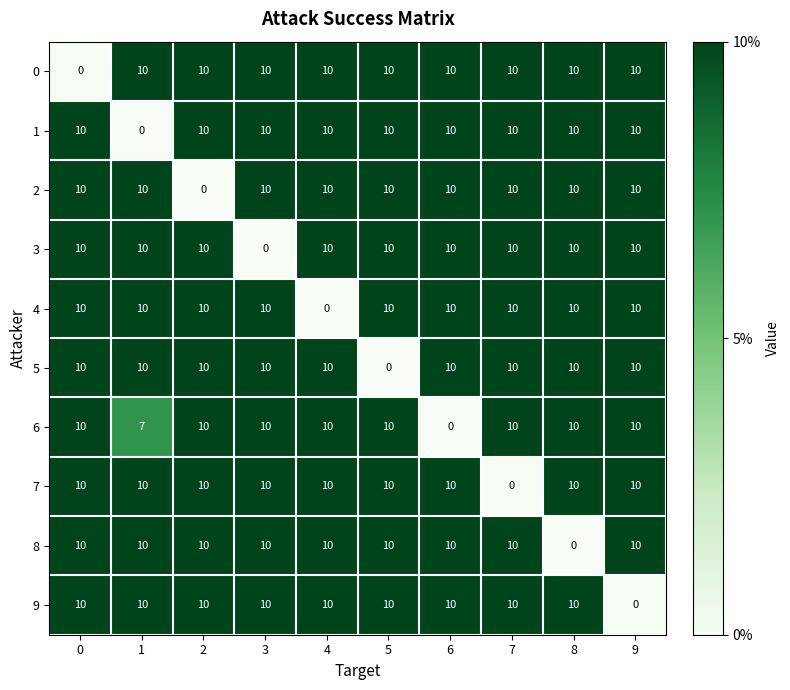

What is the spread (max minus min) of values at 2?

10